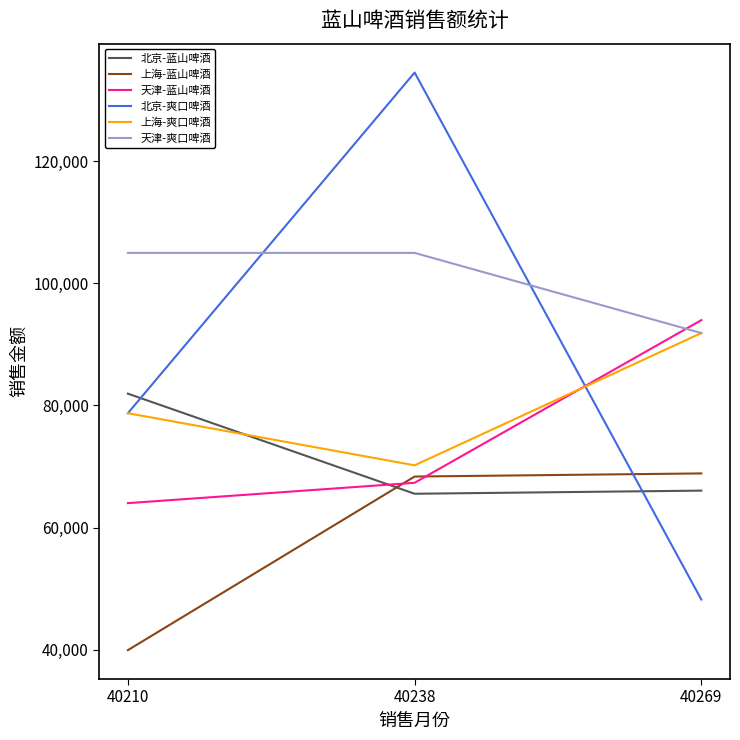

The 北京-蓝山啤酒 series shows 66048 at 40269. True or false?

True